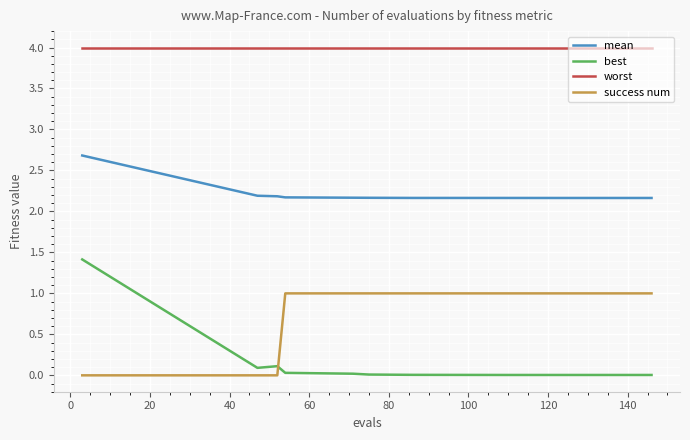

Does the chart display data point markers on the line(s)?

No